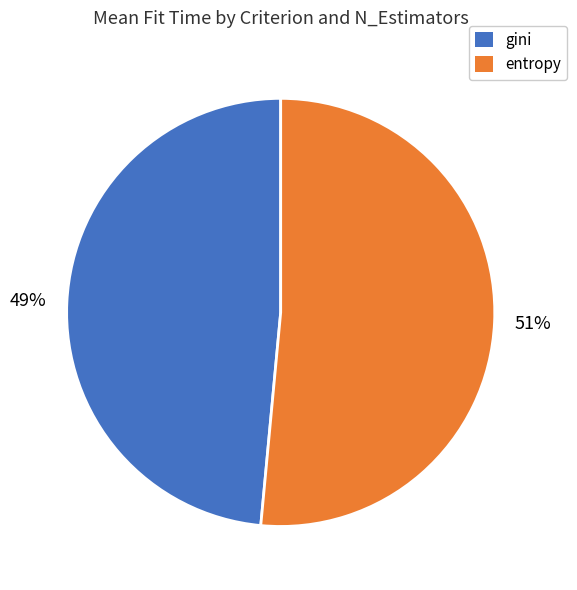

Is there a majority slice in this chart?

Yes